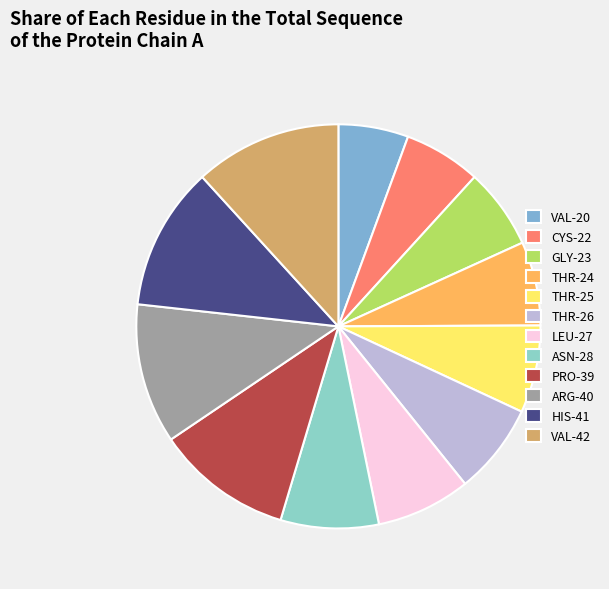

What is the smallest slice in the pie chart?

VAL-20